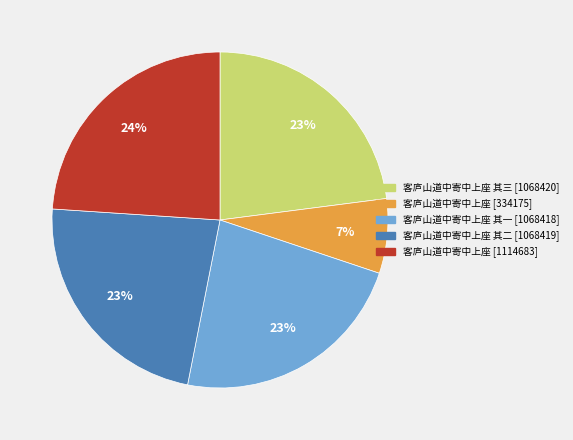

To the nearest percent, what is the difference between the largest and smallest slice percentages?

17%